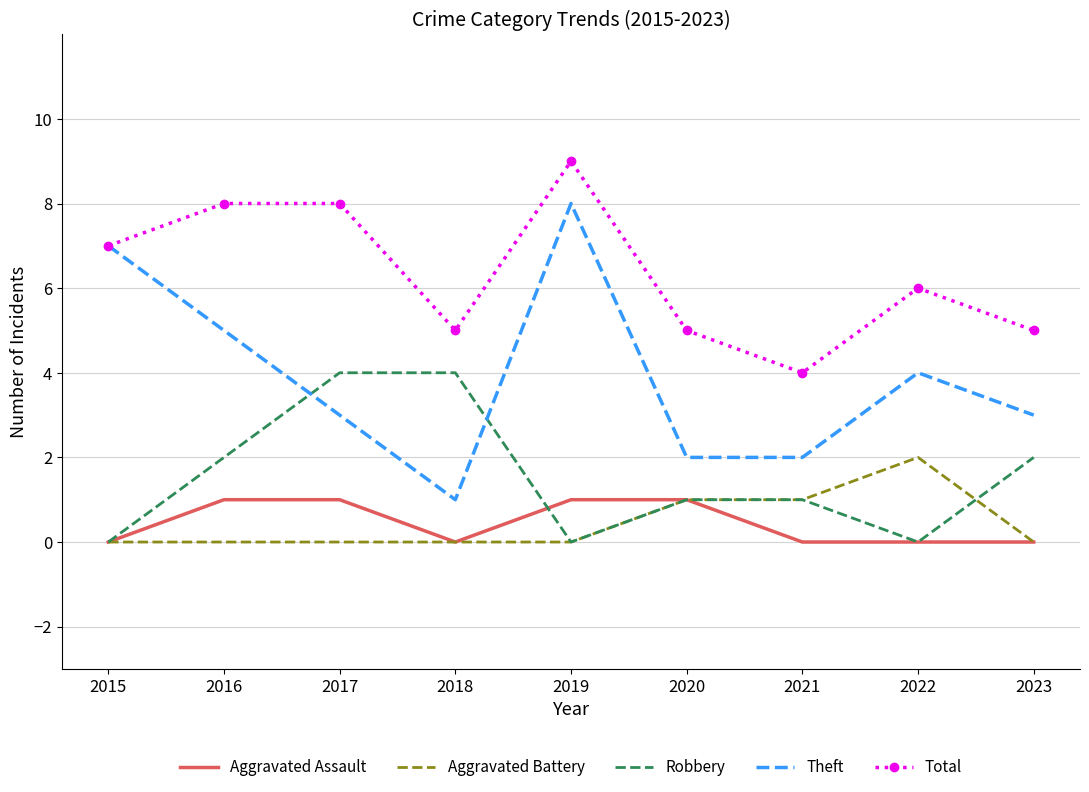

Which category has the highest value in the Total series?

2019